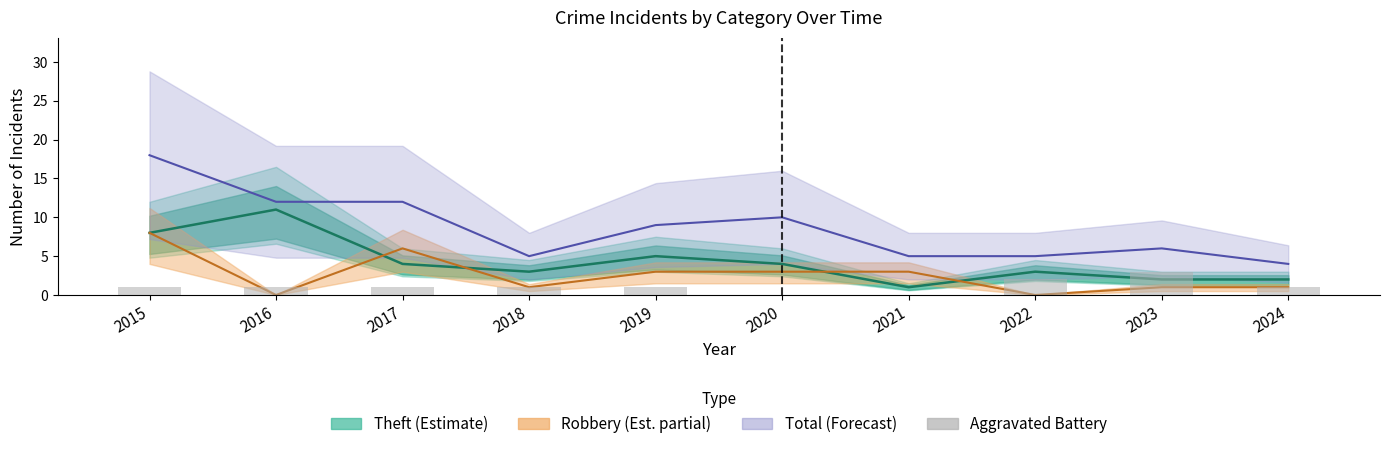

Is it true that Aggravated Battery equals 5 at 2023?

False